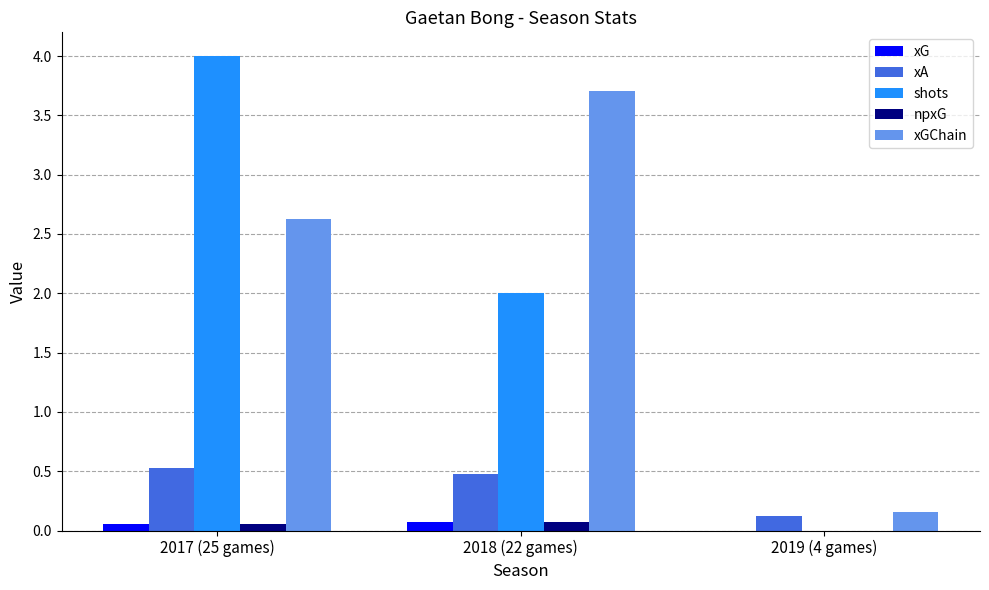

Count the number of data series in this chart.

5